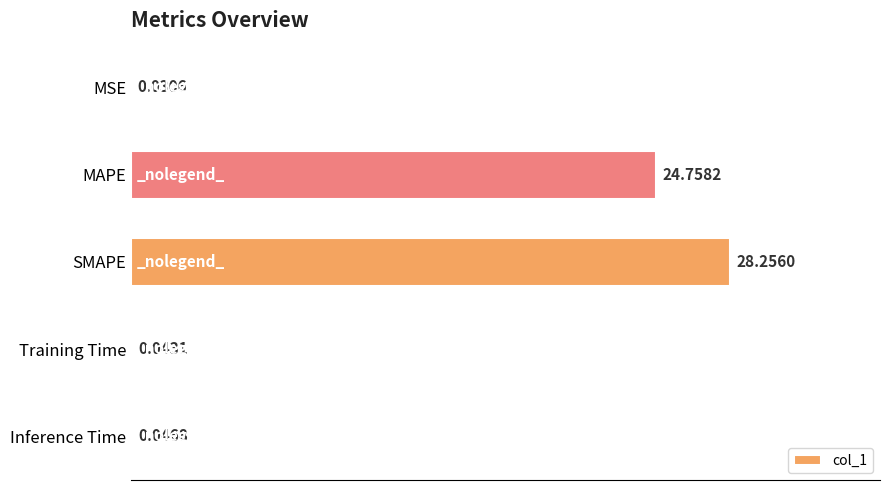

What is the average value?

10.6